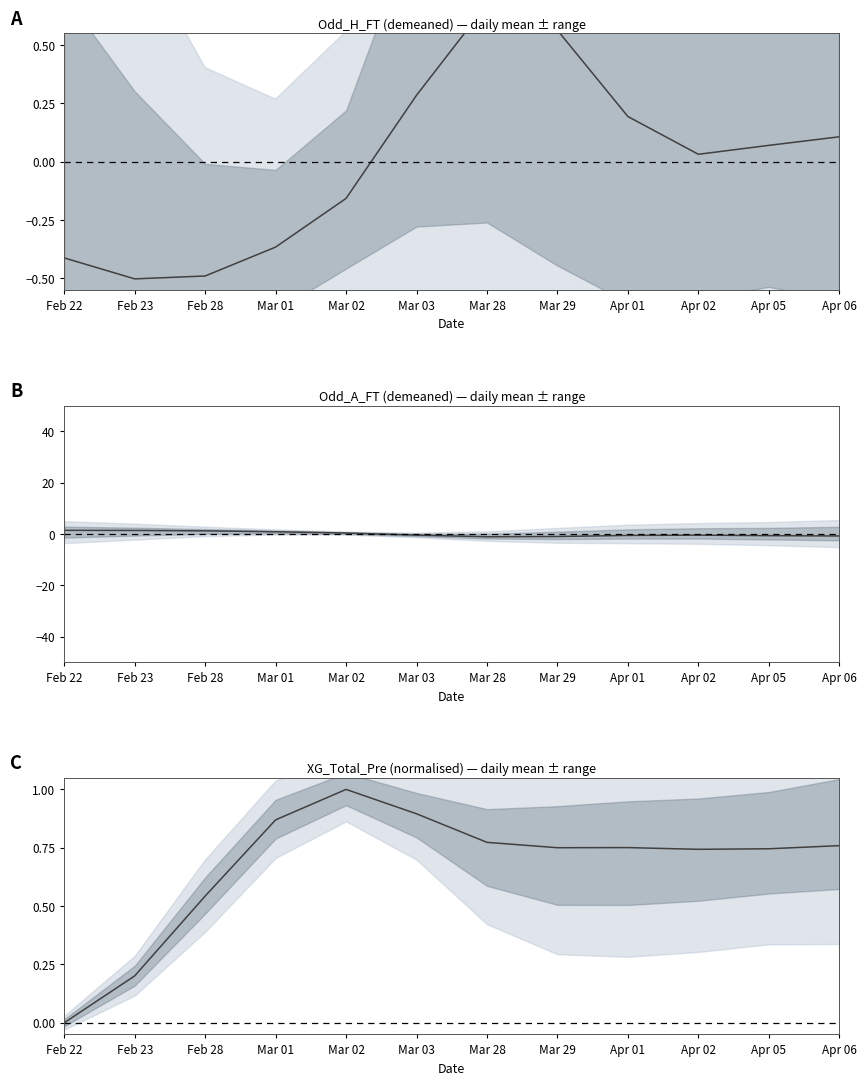

List the labels in order of value, largest first.

Mar 02, Mar 03, Mar 01, Mar 28, Apr 06, Apr 01, Mar 29, Apr 05, Apr 02, Feb 28, Feb 23, Feb 22